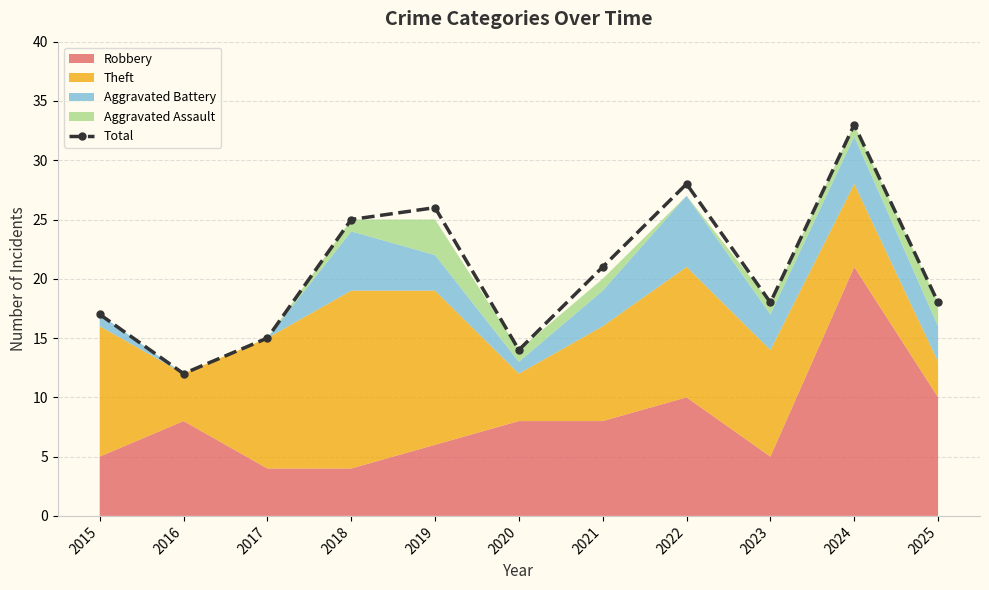

Is it true that the value at 2015 is 10?

False